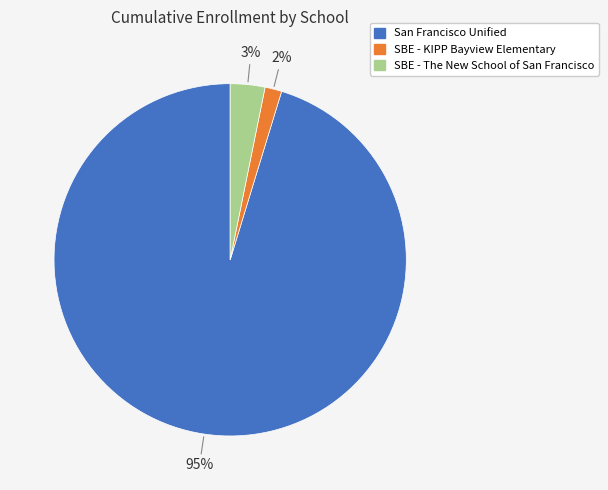

Count the number of slices in the pie.

3